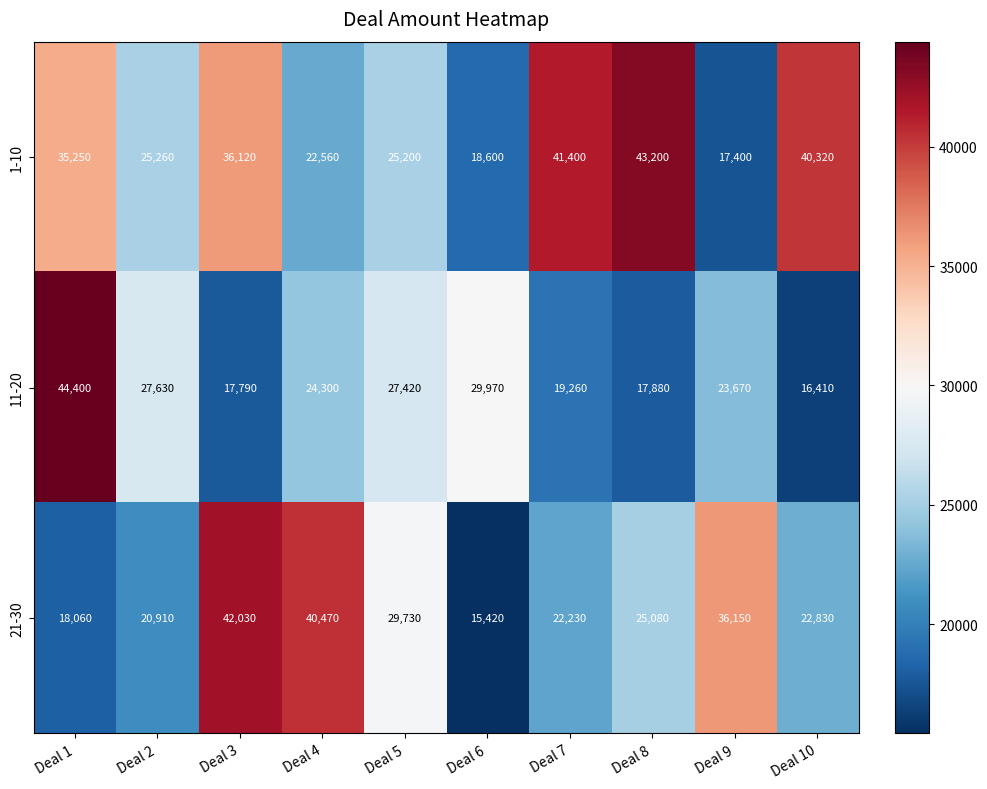

At which label does 11-20 reach its peak?

Deal 1